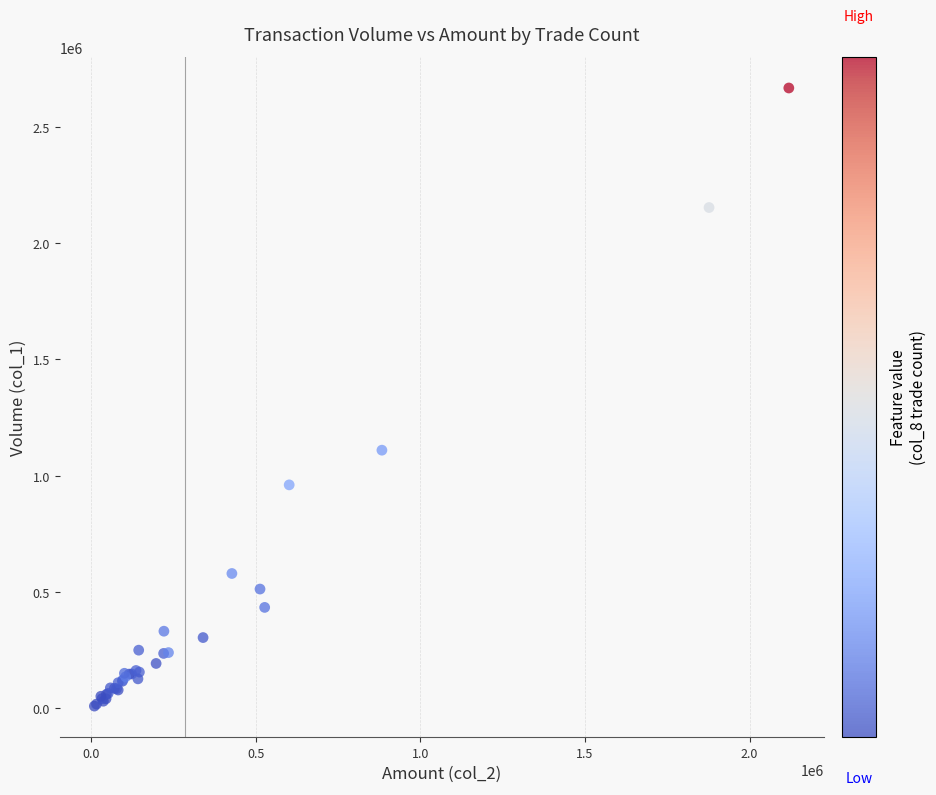

What Y value in the scatter plot is closest to 1337882?

1109546.5